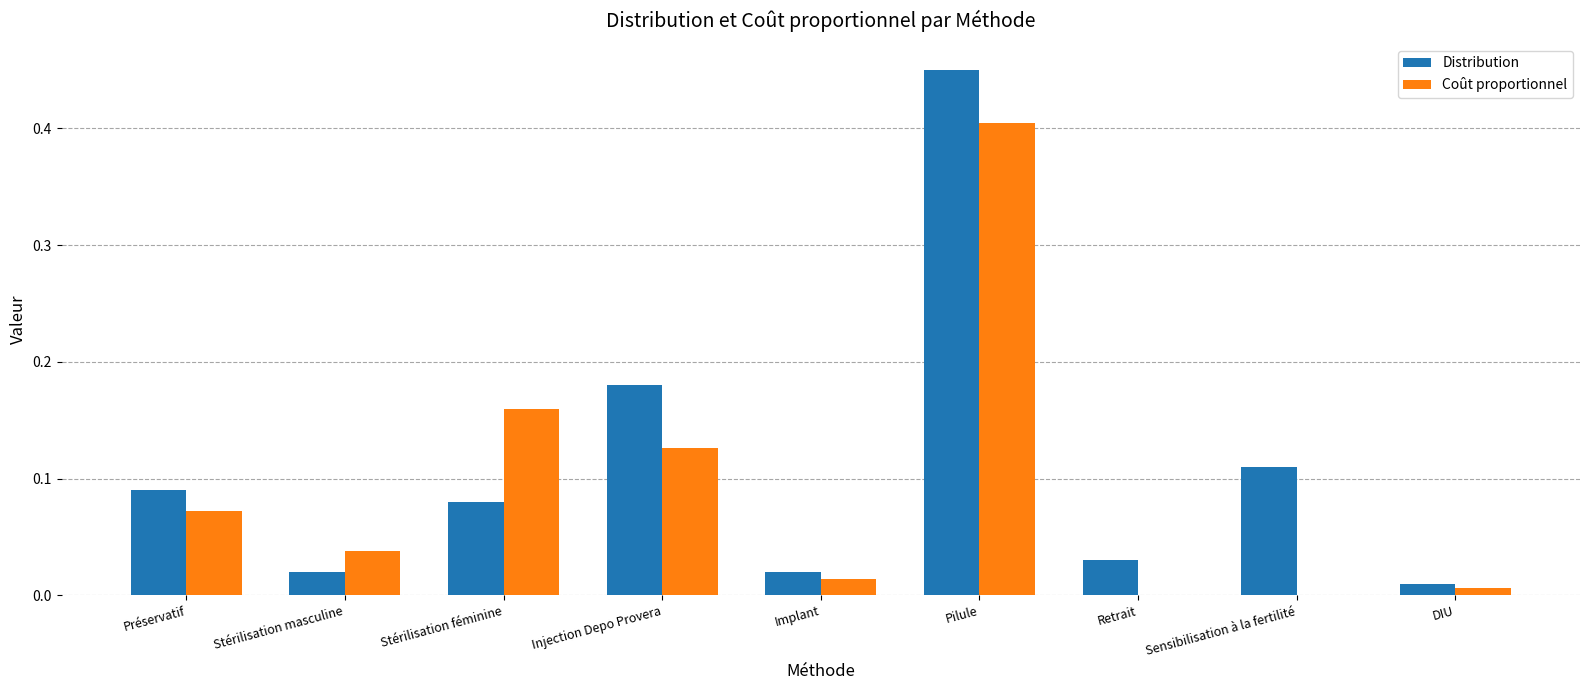

Are the bars grouped side by side (vs. stacked)?

Yes